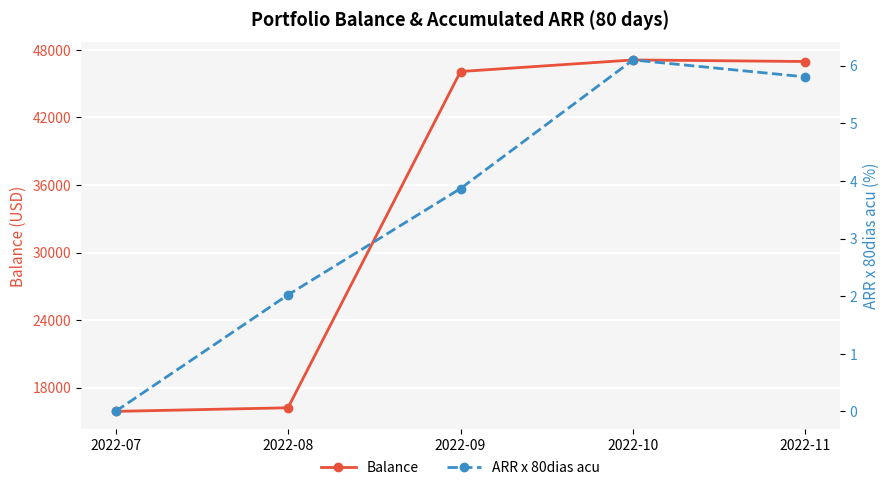

The value of ARR x 80dias acu at 2022-07 is 0.0. True or false?

True